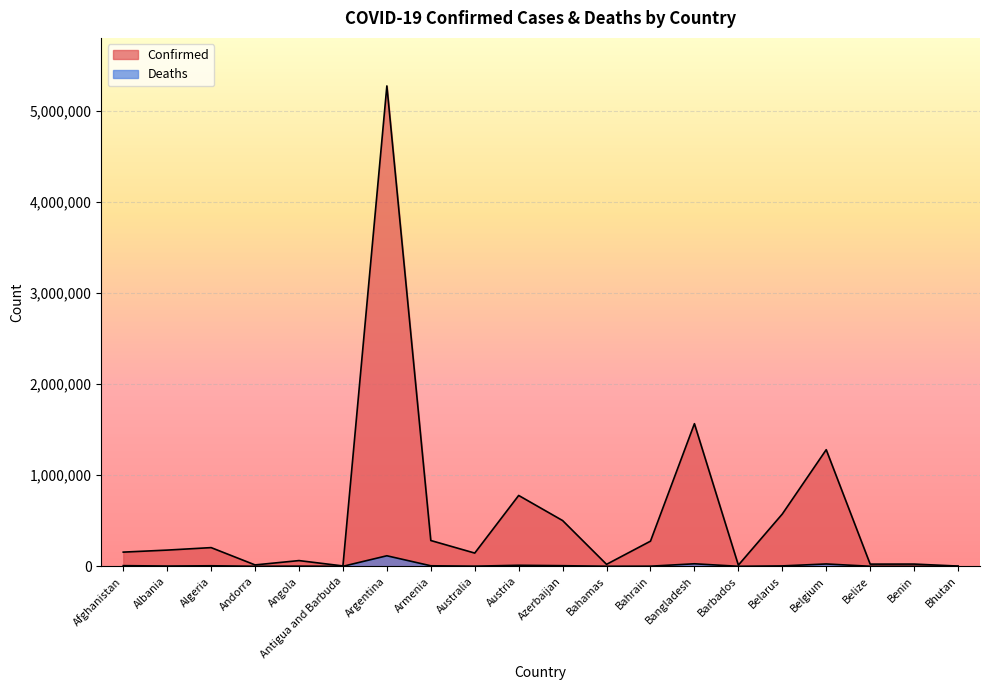

At which label does Confirmed reach its peak?

Argentina